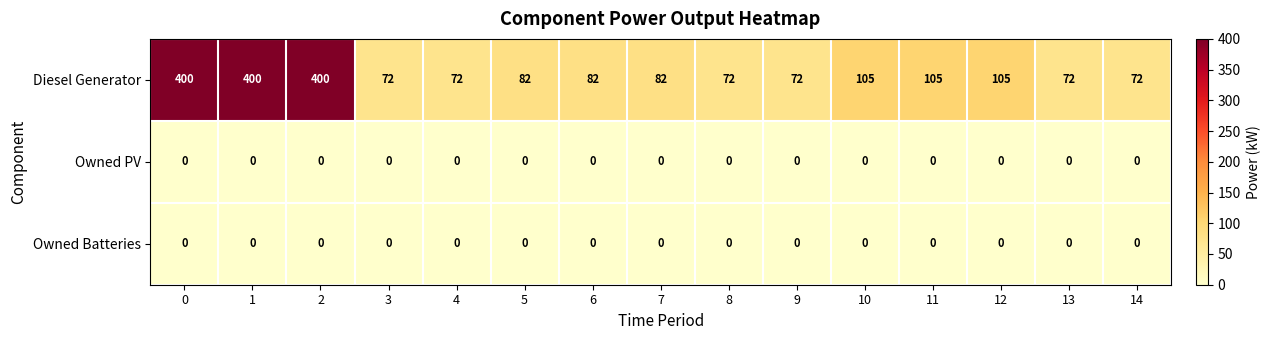

At how many categories does at least one series exceed 81?

9